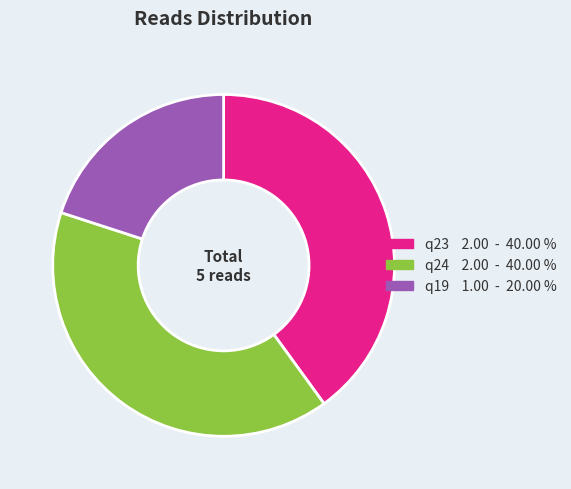

What is the ratio of the value at q23 to the value at q24?

1.0